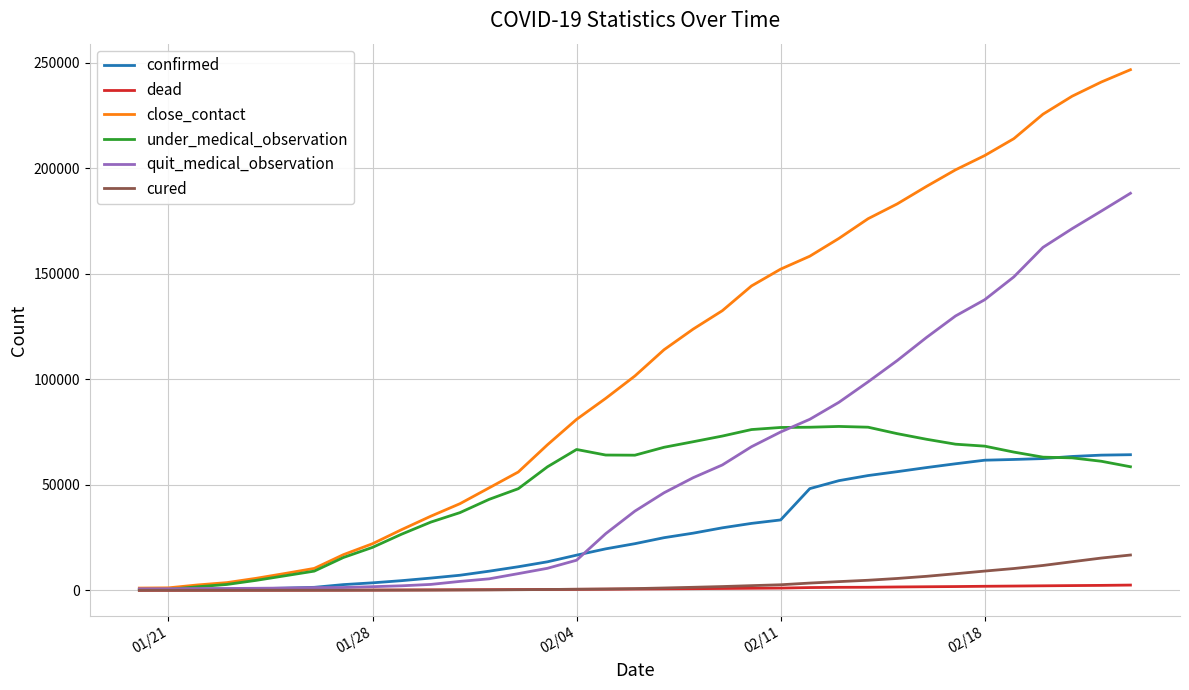

Rank the series by their maximum value, from highest to lowest.

close_contact, quit_medical_observation, under_medical_observation, confirmed, cured, dead